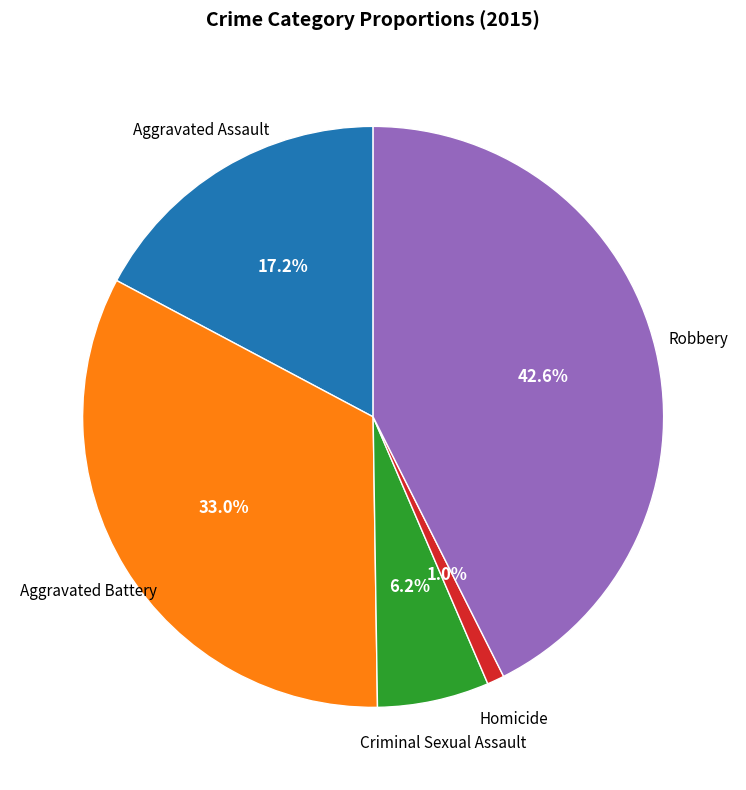

Is there a majority slice in this chart?

No